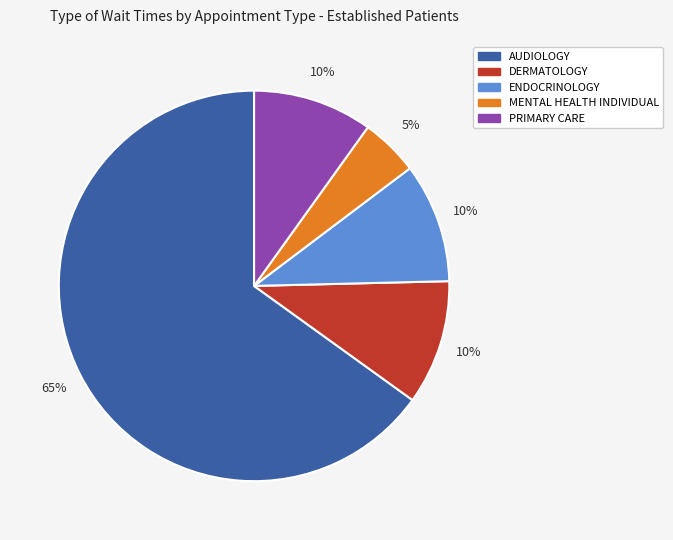

Does AUDIOLOGY represent more than half of the total?

Yes